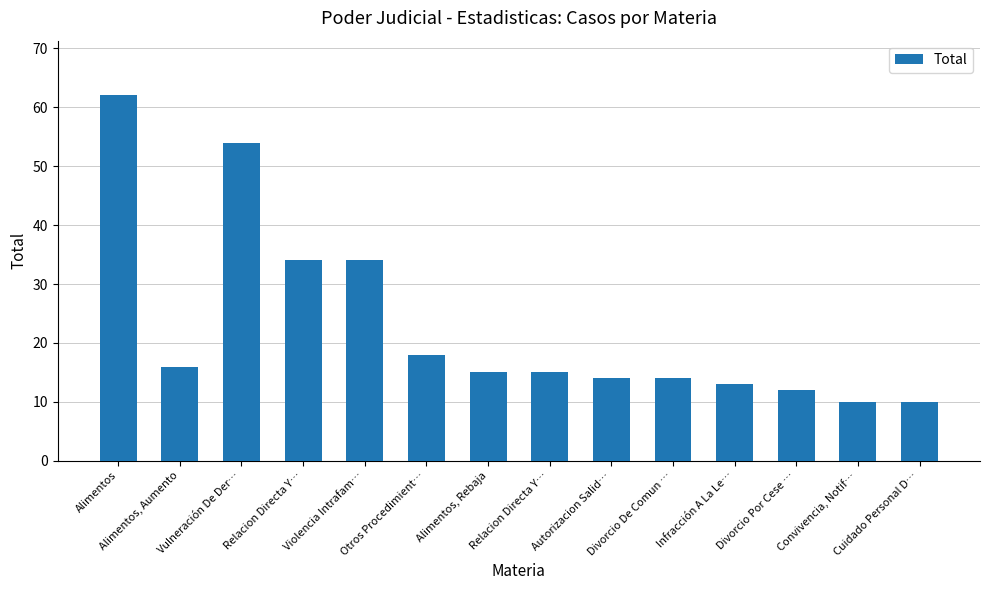

At which category does the chart reach its minimum across all series?

Convivencia, Notif…